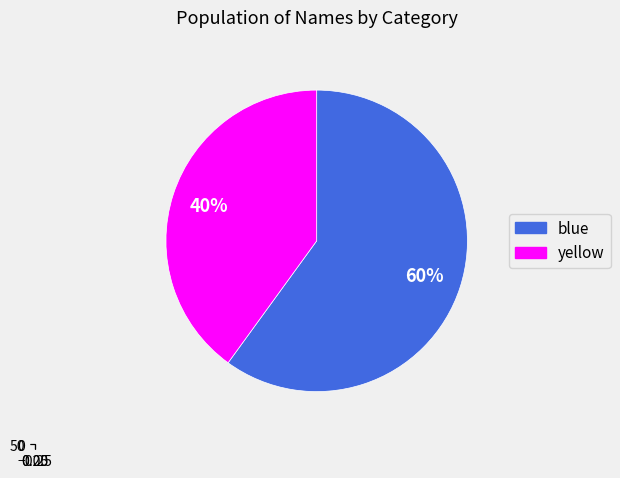

Combined, do 4 and yellow account for over 50%?

No